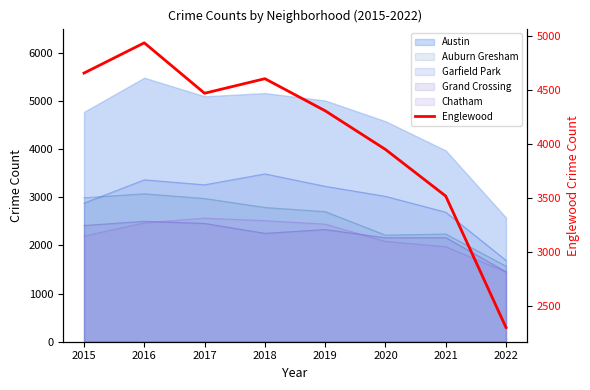

What is the value of the 4th point from the left?

4607